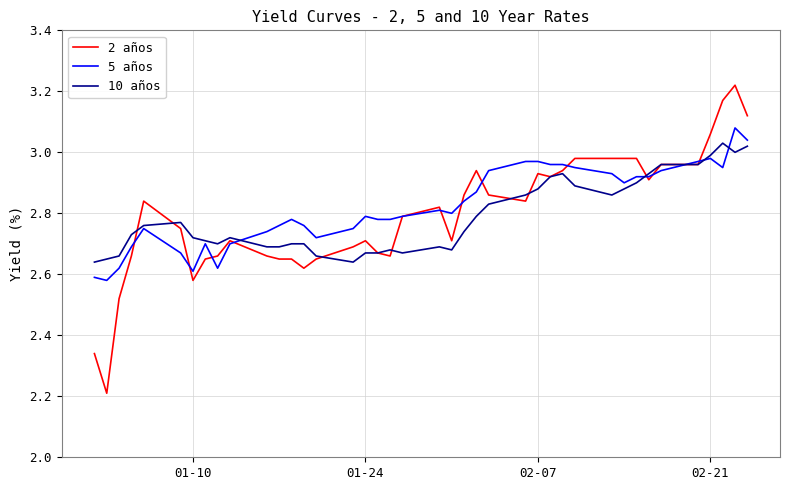

Rank the series by their maximum value, from highest to lowest.

2 años, 5 años, 10 años